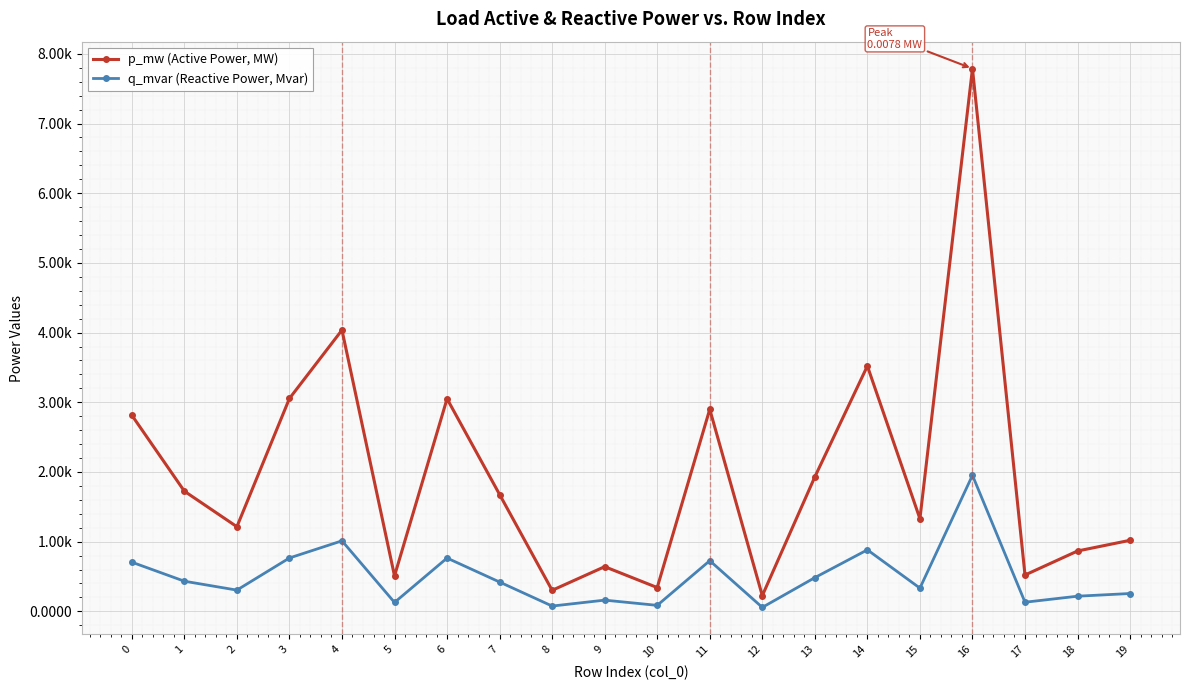

Does the chart have visible grid lines?

Yes